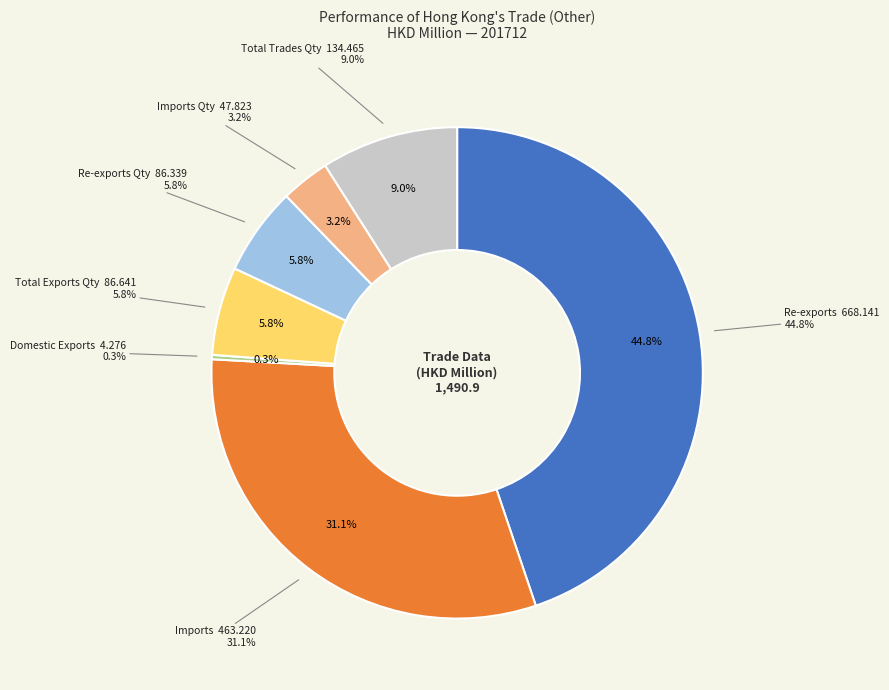

How many segments does this pie chart have?

7